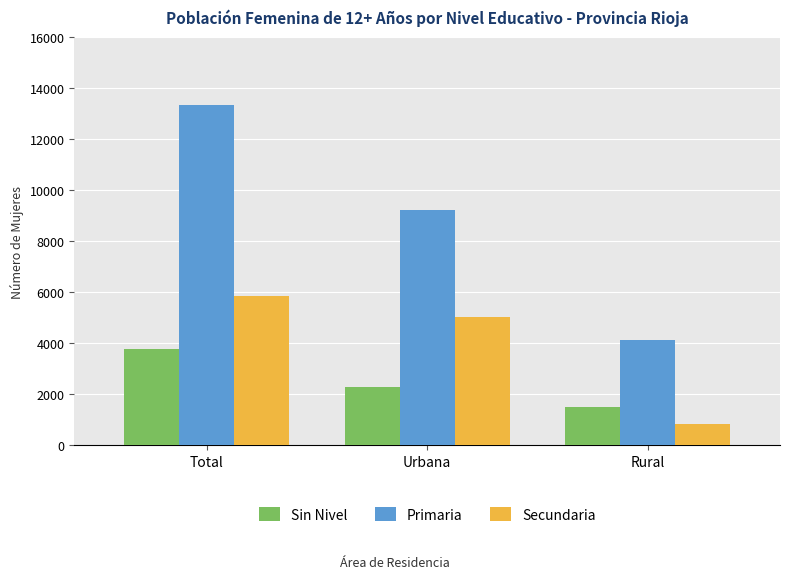

What is the label of the 3rd bar from the left?

Rural